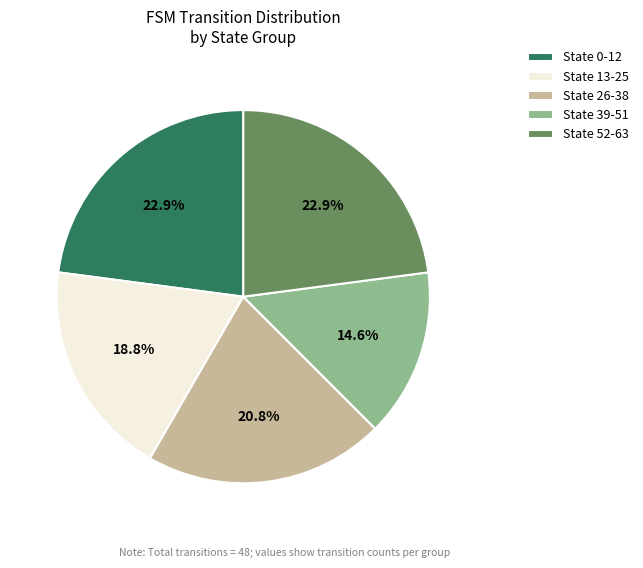

To the nearest percent, what is the difference between the largest and smallest slice percentages?

8%